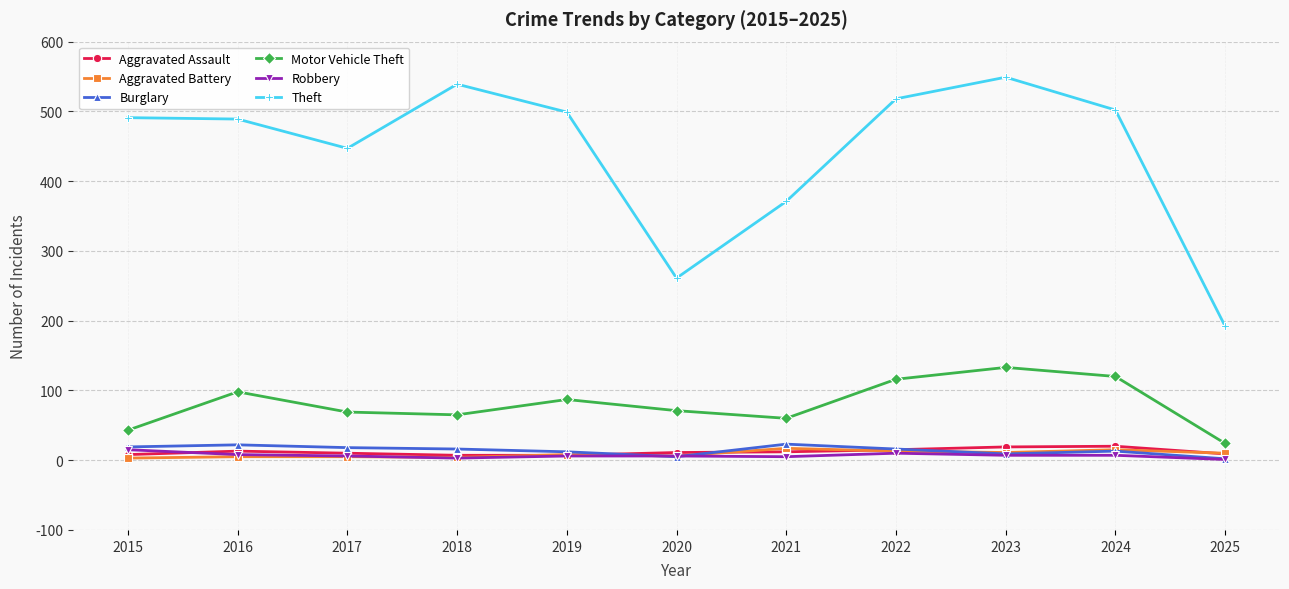

What is the difference between the second highest and second lowest values in the Theft series?

278